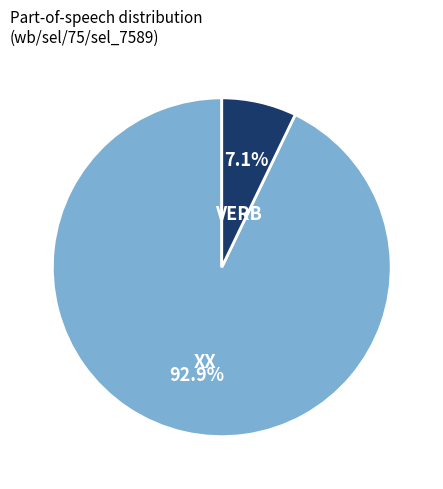

Does any single category account for the majority?

Yes